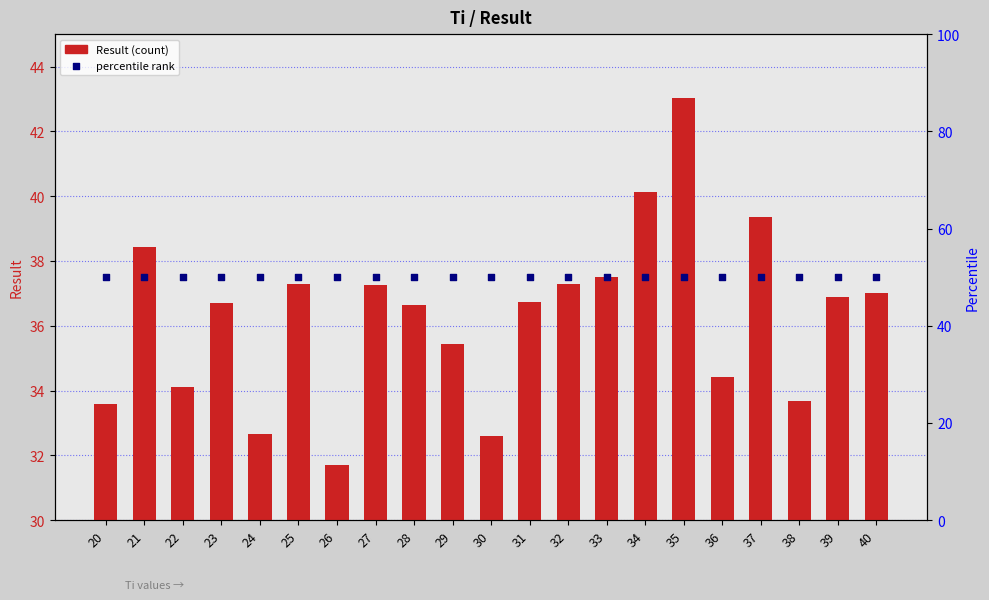

Which series has the largest total across all categories?

percentile rank